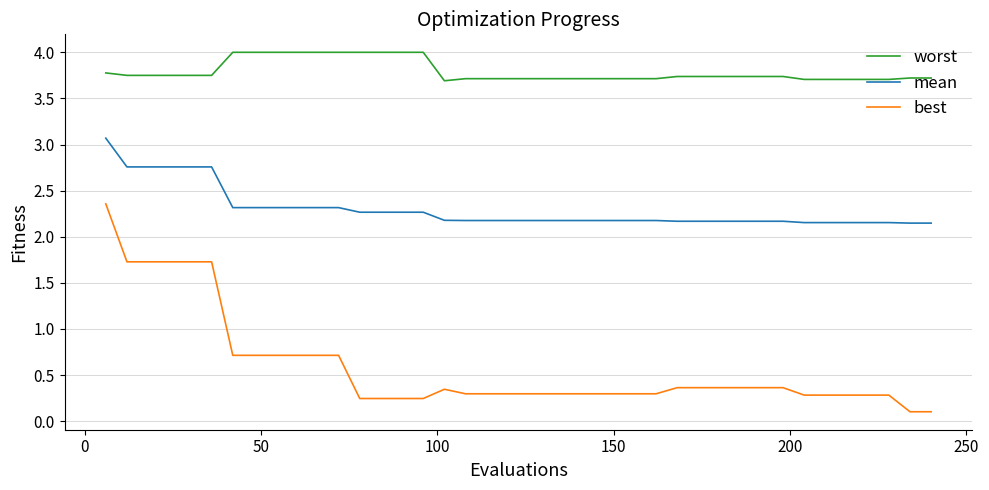

Which series has the largest total across all categories?

worst